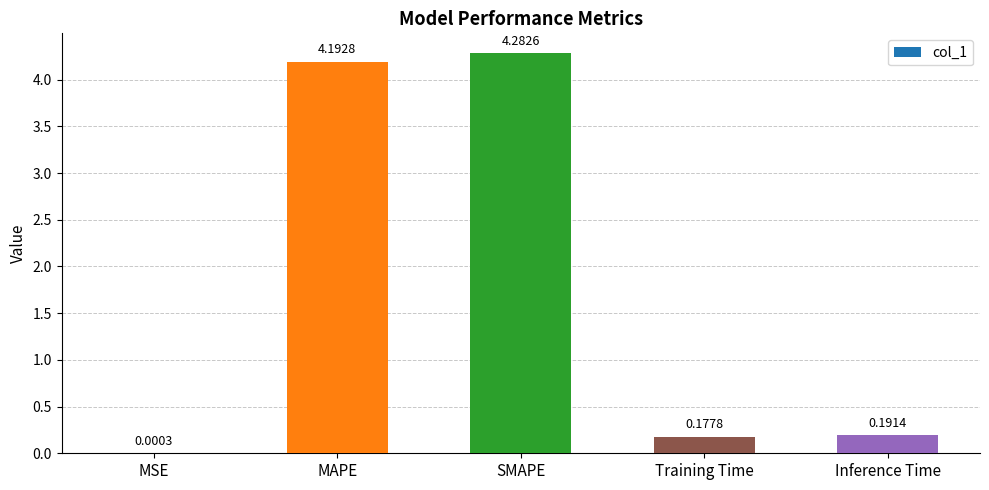

What is the sum of all values?

8.8